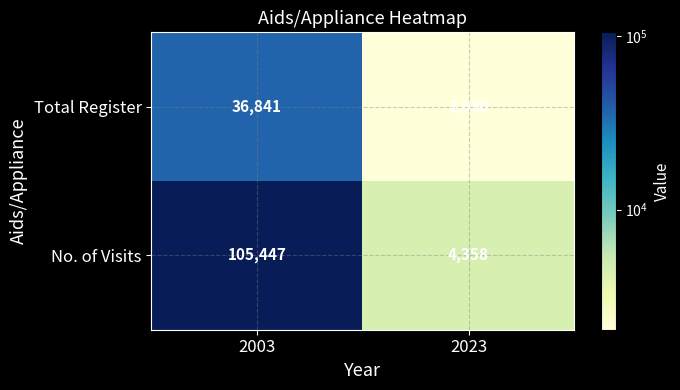

Is it true that Total Register equals 659 at 2023?

False